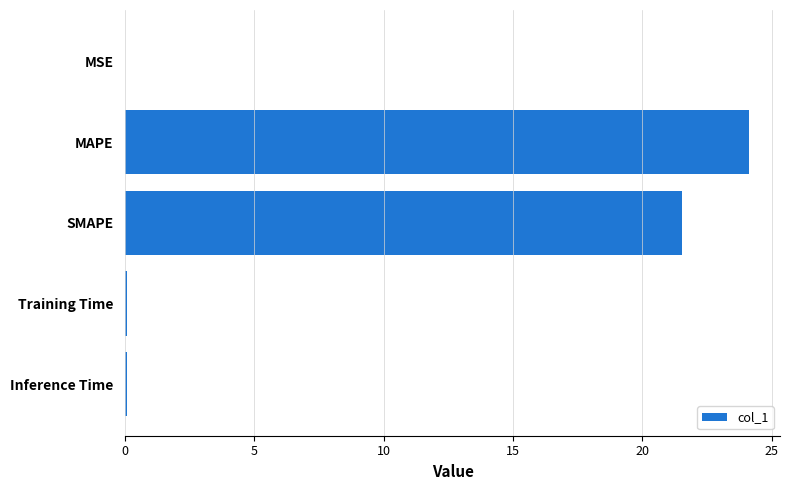

Read the value at MAPE.

24.1